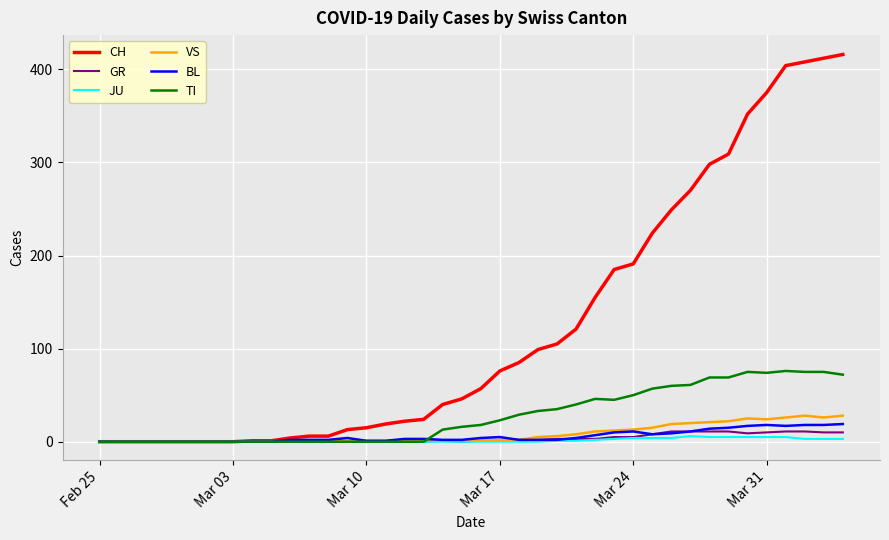

Which series has the largest total across all categories?

CH